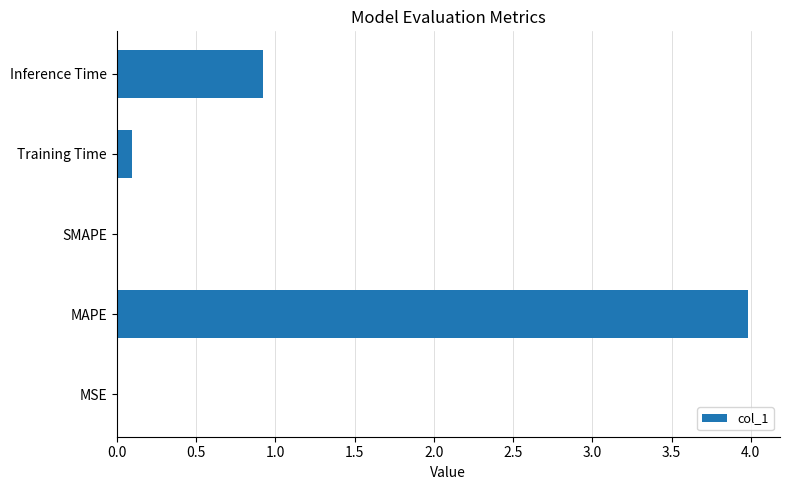

How many data points does each series have?

5